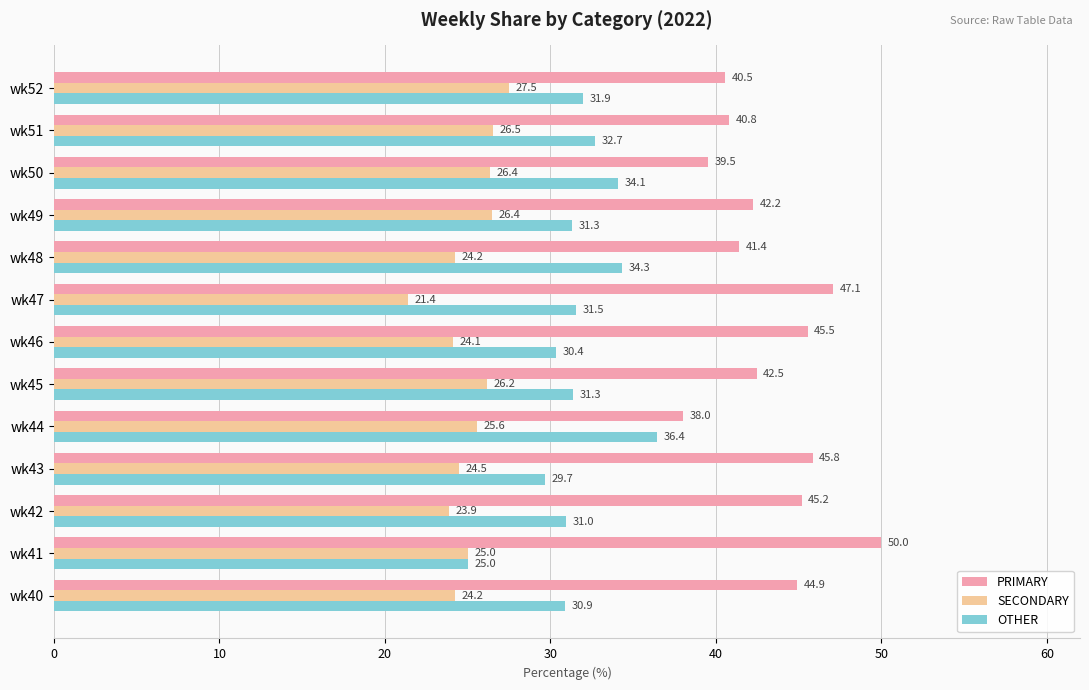

What value does the OTHER series have at wk47?

31.5